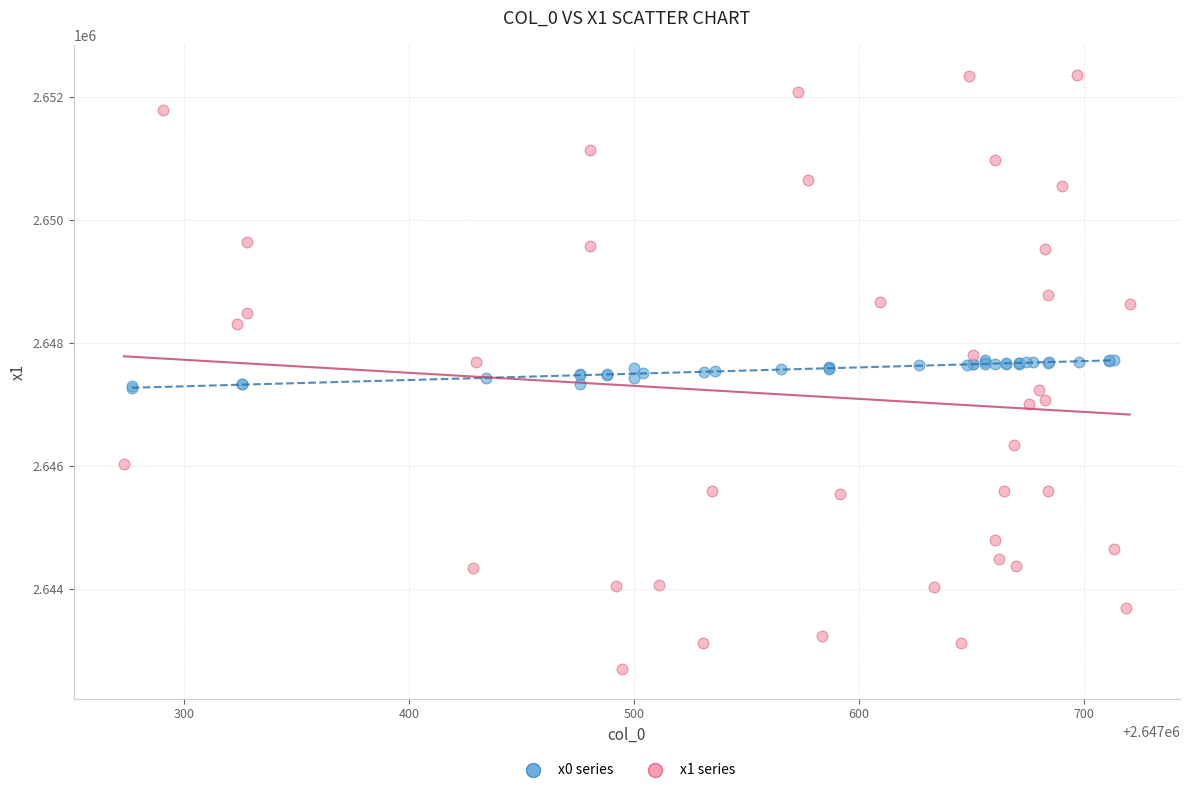

Which series has the widest spread of Y values?

x1 series